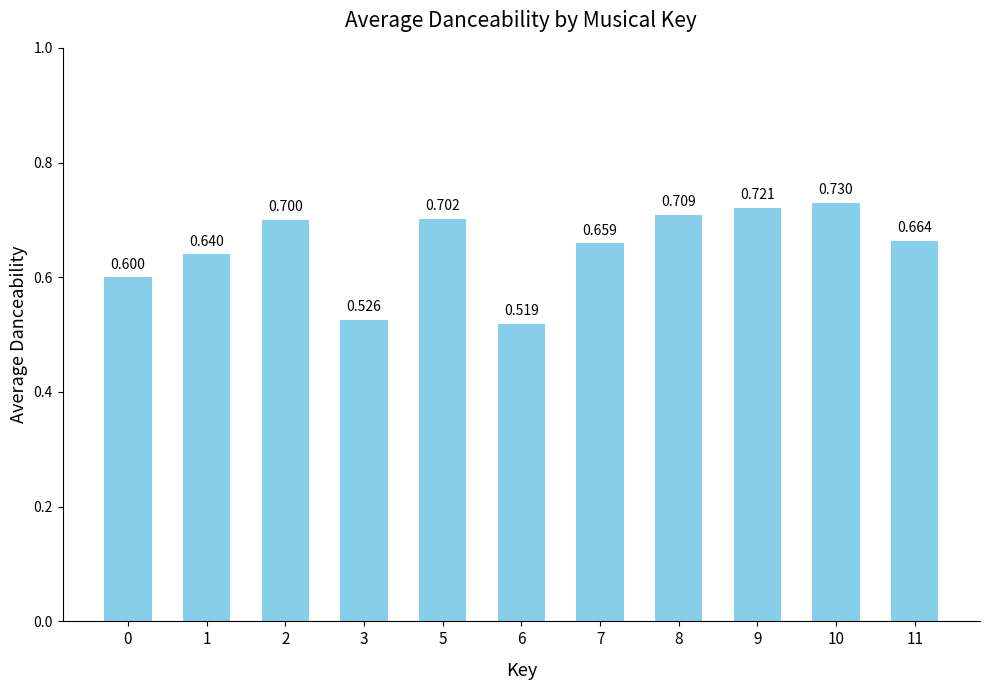

List the labels in order of value, smallest first.

6, 3, 0, 1, 7, 11, 2, 5, 8, 9, 10